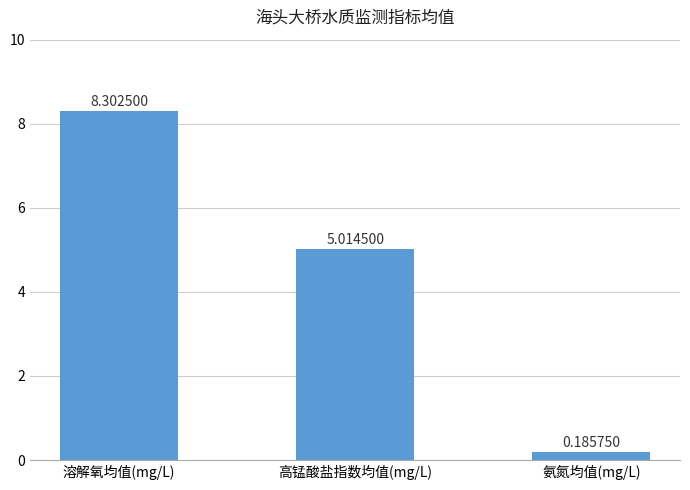

How many data points are above 5?

2